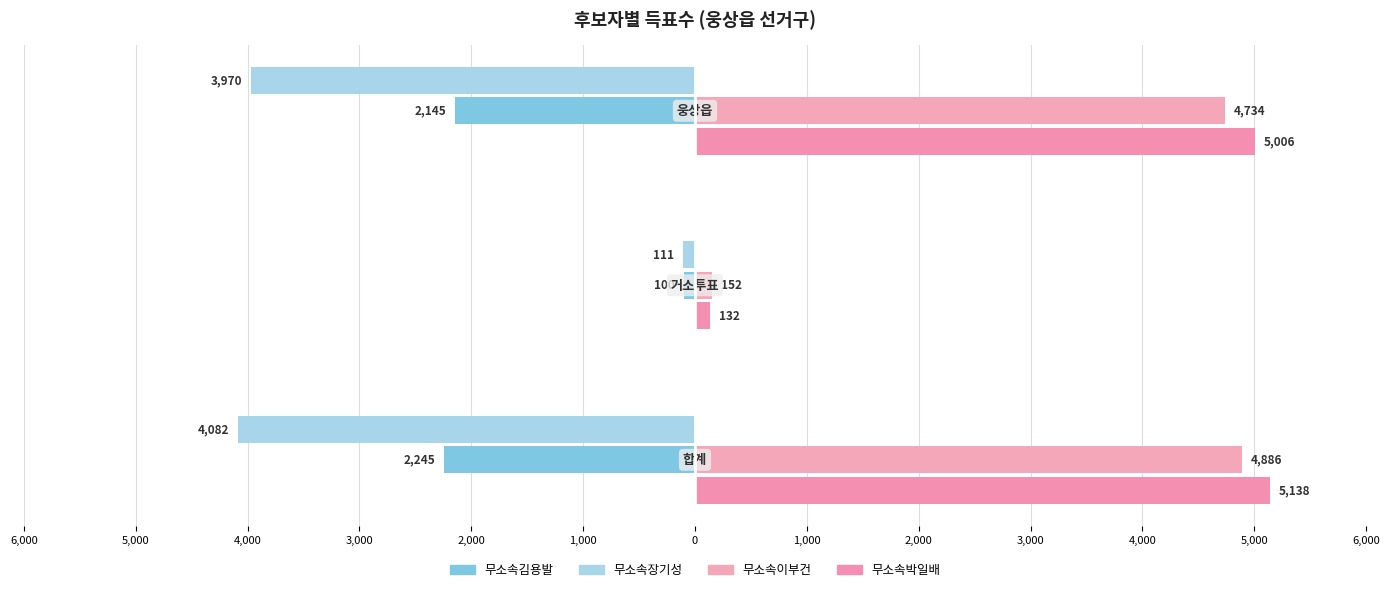

Are the bars grouped side by side (vs. stacked)?

Yes